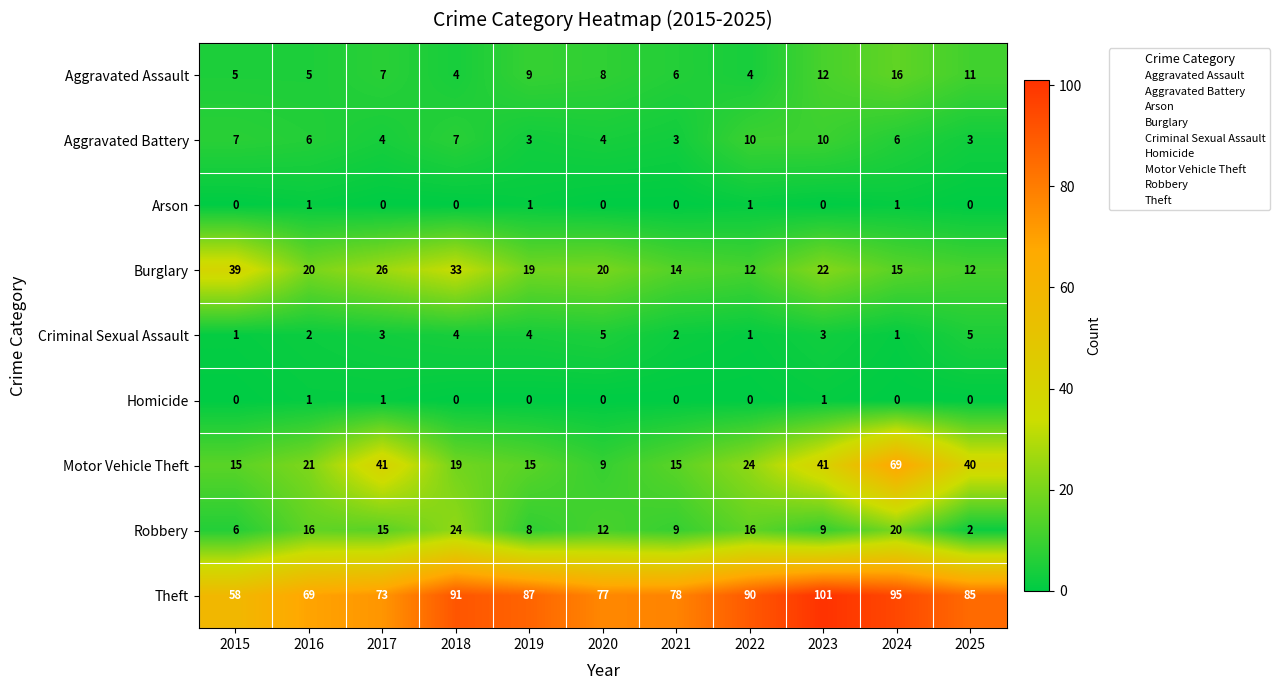

Which category has the lowest value in the Robbery series?

2025